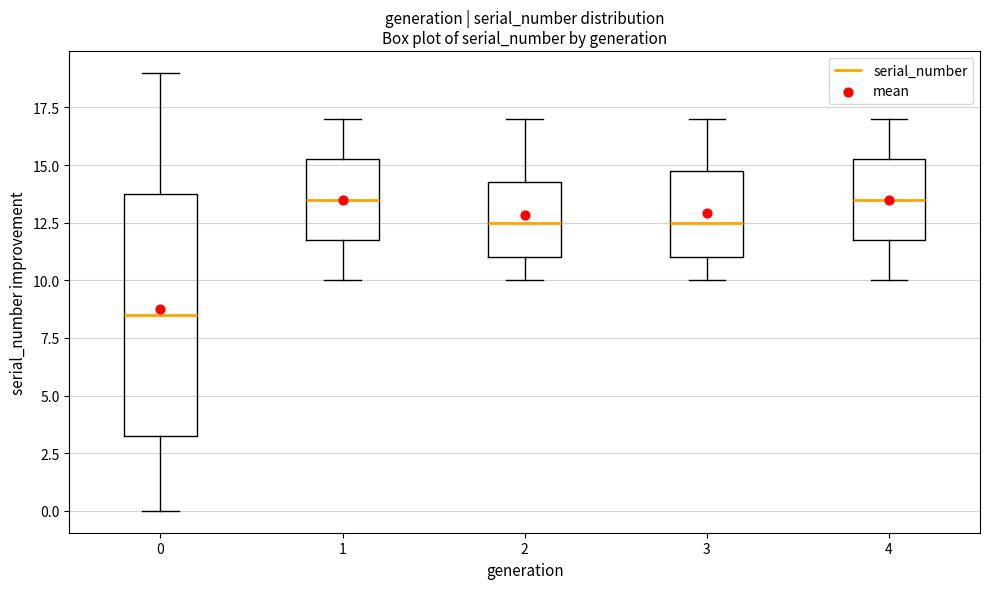

Reading left to right, transcribe this box plot: for each box, give where its median line is, the range the box spans, and where its two whiskers end, as read against the y-axis. The values are not printed on the chart, so give them approximately, as read against the axis.

0: median 8.5, box 3.5 to 14.0, whiskers 0.0 to 19.0
1: median 13.5, box 12.0 to 15.5, whiskers 10.0 to 17.0
2: median 12.5, box 11.0 to 14.5, whiskers 10.0 to 17.0
3: median 12.5, box 11.0 to 15.0, whiskers 10.0 to 17.0
4: median 13.5, box 12.0 to 15.5, whiskers 10.0 to 17.0